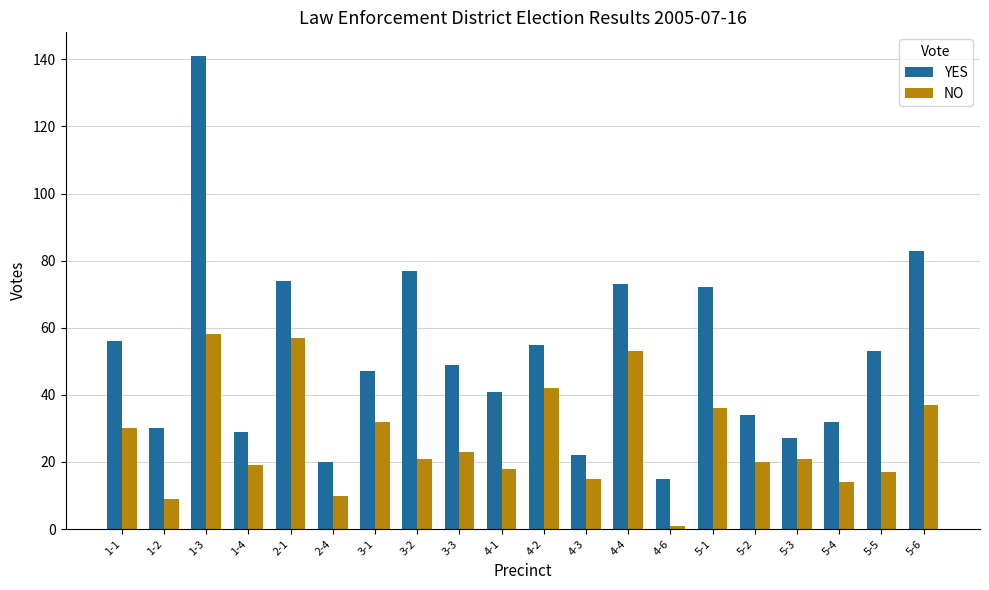

What is the difference between the highest and lowest values at 5-3?

6